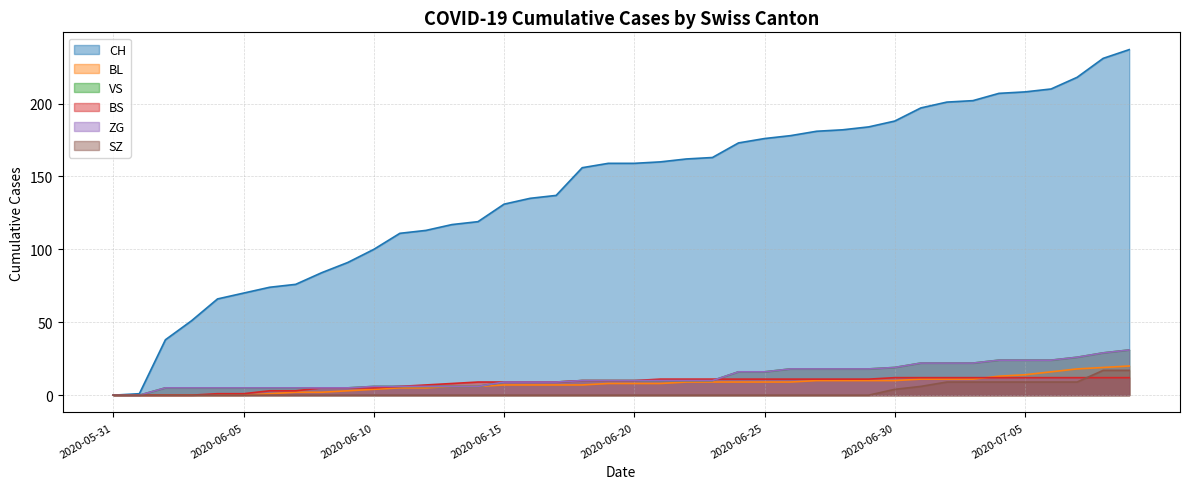

Reading left to right, extract all data points from this chart.

CH: 0	1	38	51	66	70	74	76	84	91	100	111	113	117	119	131	135	137	156	159	159	160	162	163	173	176	178	181	182	184	188	197	201	202	207	208	210	218	231	237
BL: 0	0	0	0	0	0	1	2	2	3	4	5	5	6	6	7	7	7	7	8	8	8	9	9	9	9	9	10	10	10	10	11	11	11	13	14	16	18	19	20
VS: 0	0	5	5	5	5	5	5	5	5	6	6	6	6	6	9	9	9	10	10	10	10	10	10	16	16	18	18	18	18	19	22	22	22	24	24	24	26	29	31
BS: 0	0	0	0	1	1	3	3	5	5	5	6	7	8	9	9	9	9	10	10	10	11	11	11	11	11	11	11	11	11	12	12	12	12	12	12	12	12	12	12
ZG: 0	0	5	5	5	5	5	5	5	5	6	6	6	6	6	9	9	9	10	10	10	10	10	10	16	16	18	18	18	18	19	22	22	22	24	24	24	26	29	31
SZ: 0	0	0	0	0	0	0	0	0	0	0	0	0	0	0	0	0	0	0	0	0	0	0	0	0	0	0	0	0	0	4	6	9	9	9	9	9	9	17	17